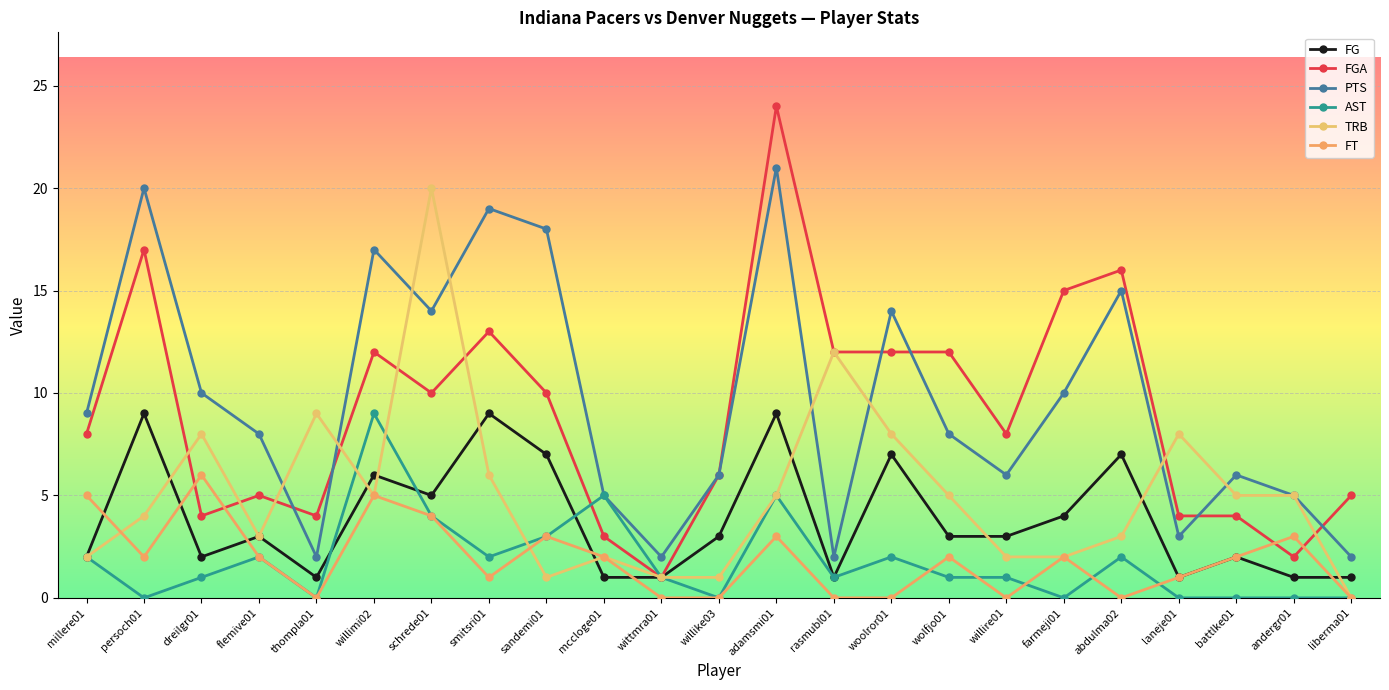

At which category does FT reach its first local peak?

dreilgr01